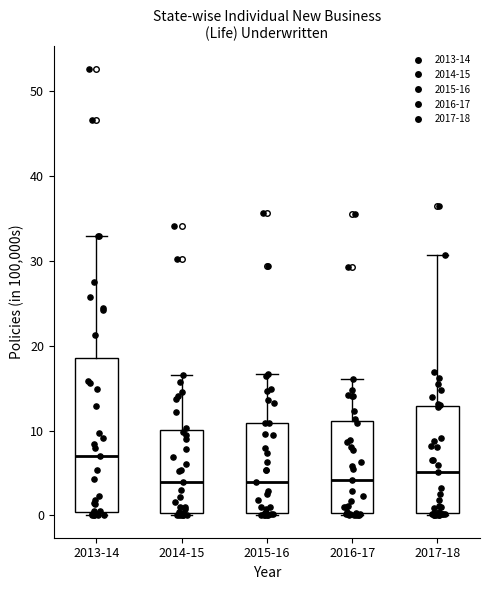

Reading left to right, transcribe this box plot: for each box, give where its median line is, the range the box spans, and where its two whiskers end, as read against the y-axis. The values are not printed on the chart, so give them approximately, as read against the axis.

2013-14: median 7, box 0 to 19, whiskers 0 (just below the box's lower edge) to 33
2014-15: median 4, box 0 to 10, whiskers 0 to 17
2015-16: median 4, box 0 to 11, whiskers 0 to 17
2016-17: median 4, box 0 to 11, whiskers 0 to 16
2017-18: median 5, box 0 to 13, whiskers 0 to 31